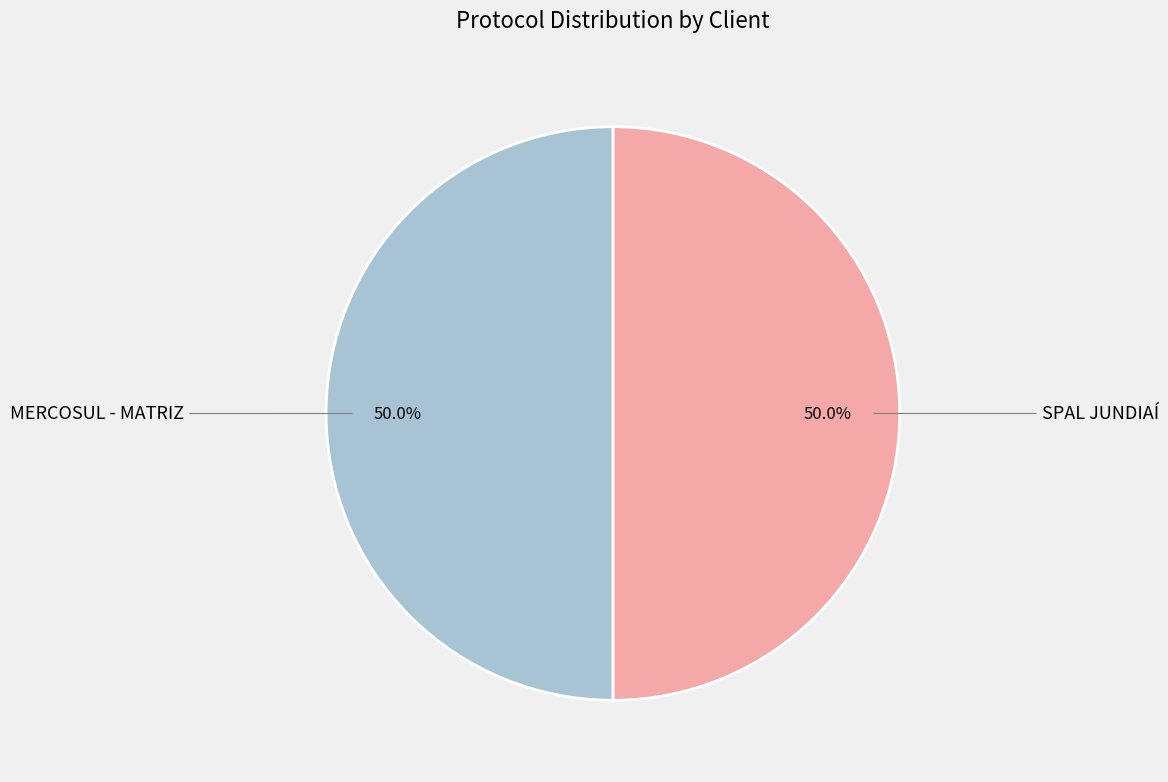

How many slices are in this pie chart?

2